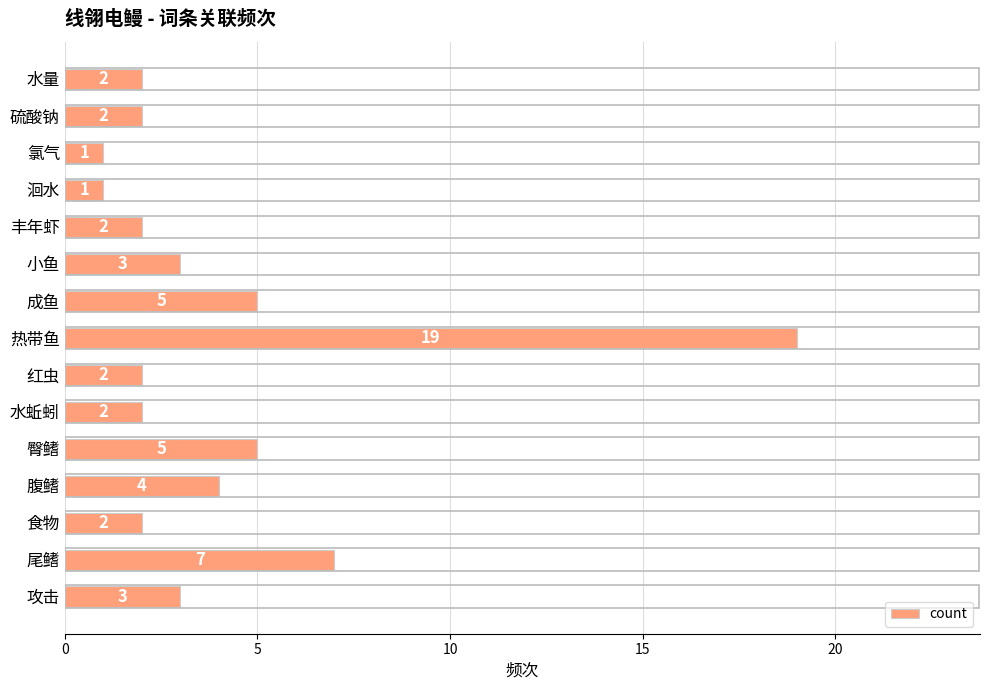

What is the greatest value displayed?

19